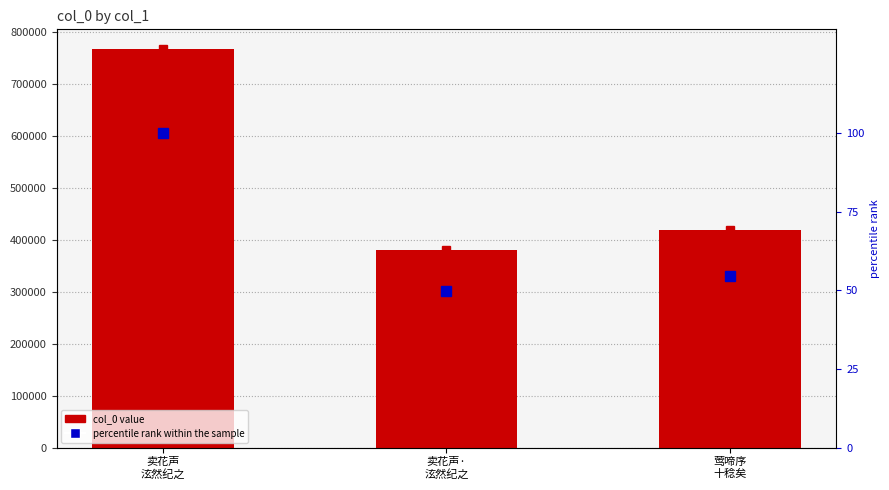

List the labels in order of percentile rank within the sample value, smallest first.

卖花声·
泫然纪之, 莺啼序
十稔矣, 卖花声
泫然纪之